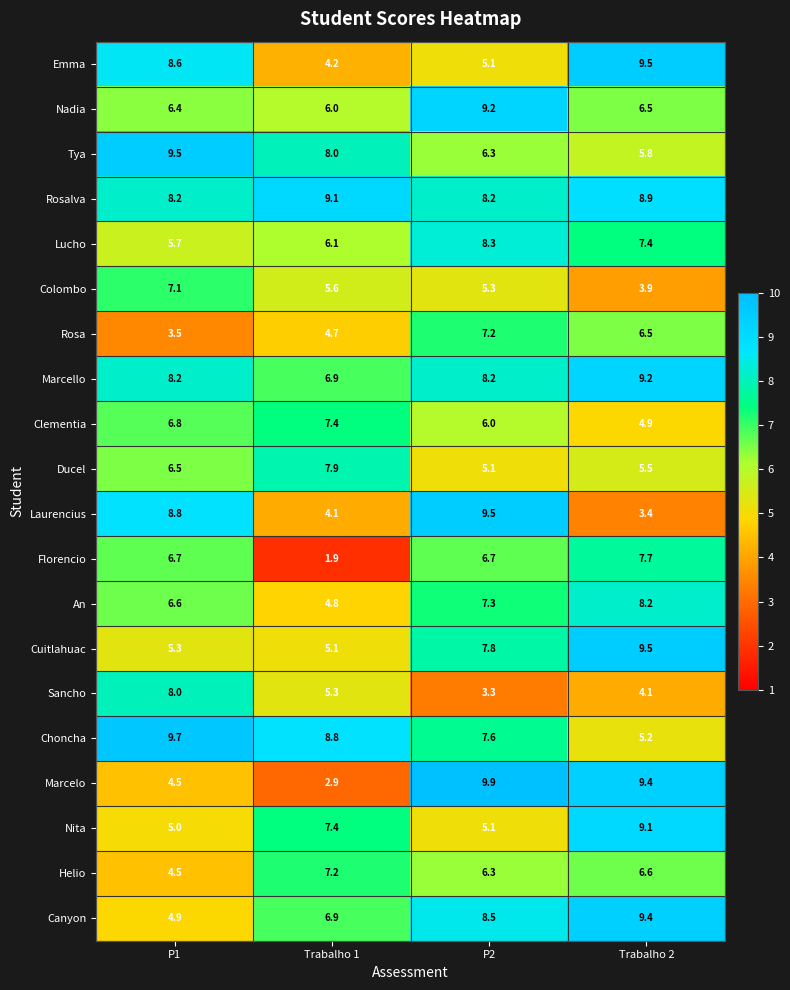

Which series has the largest range (max minus min)?

Marcelo